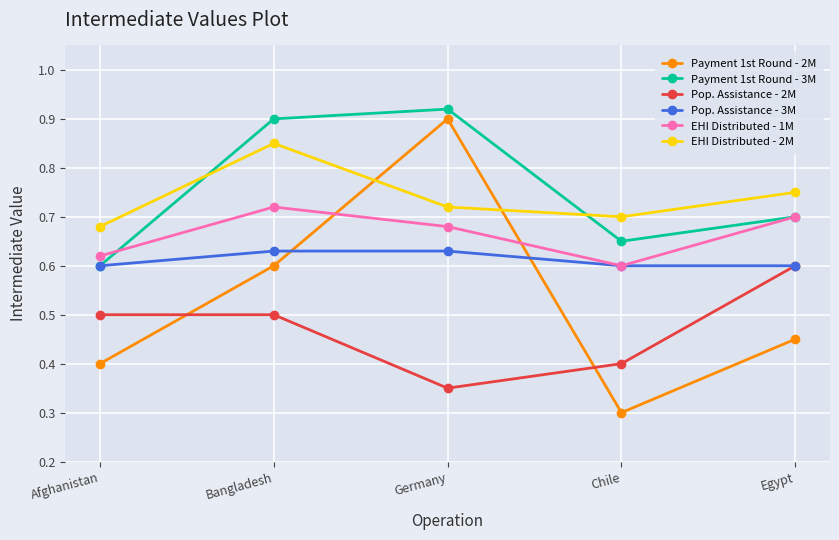

Which category has the lowest value in the Pop. Assistance - 2M series?

Germany